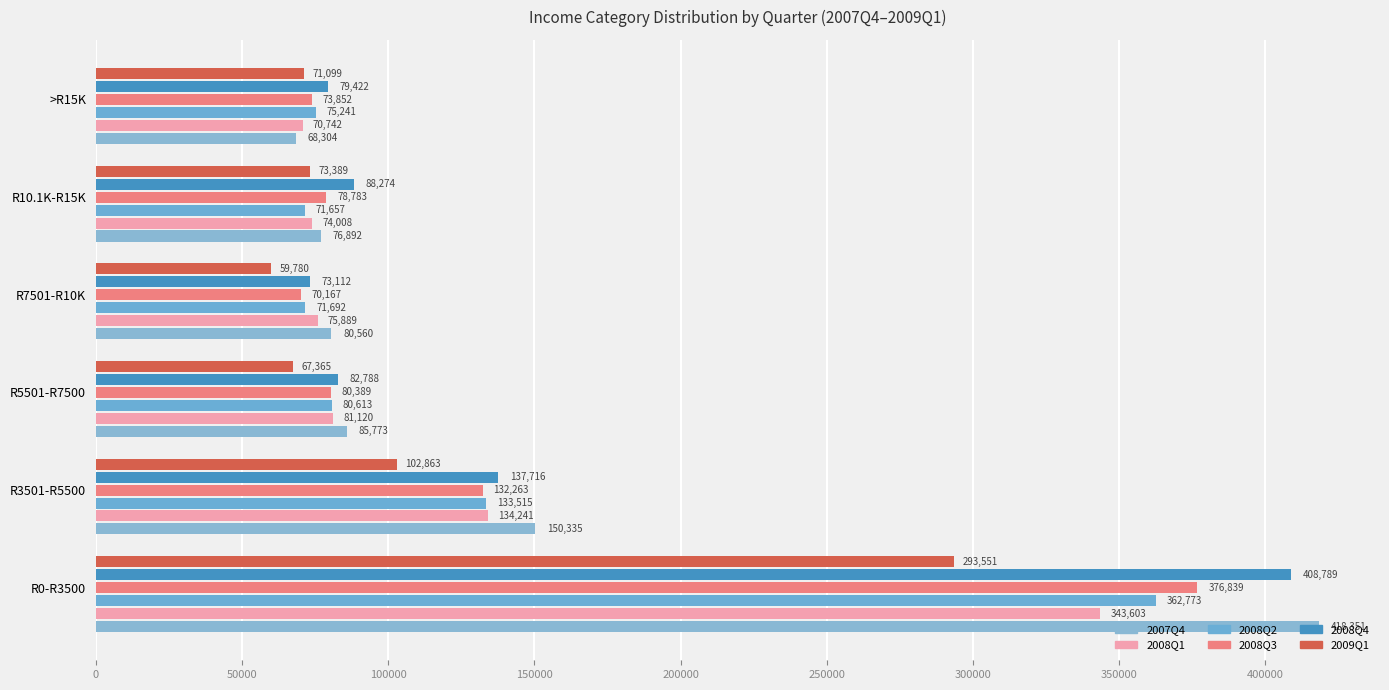

What is the average value of the 2008Q2 series?

132582